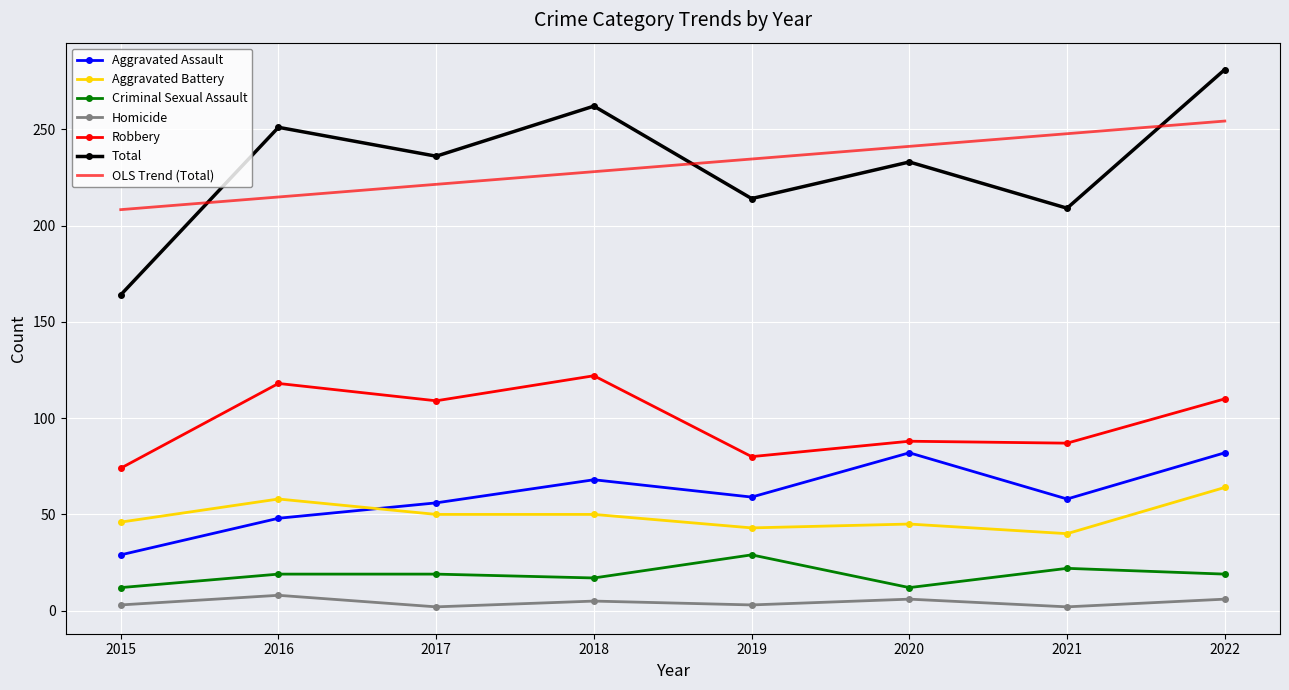

True or false: Homicide and Criminal Sexual Assault cross at least once.

False